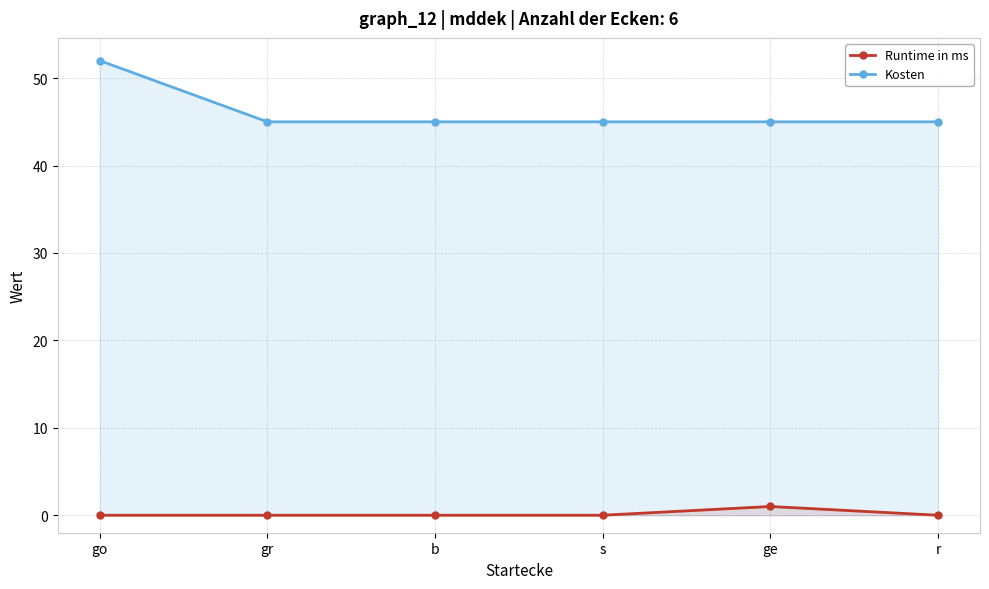

Does the chart display data point markers on the line(s)?

Yes